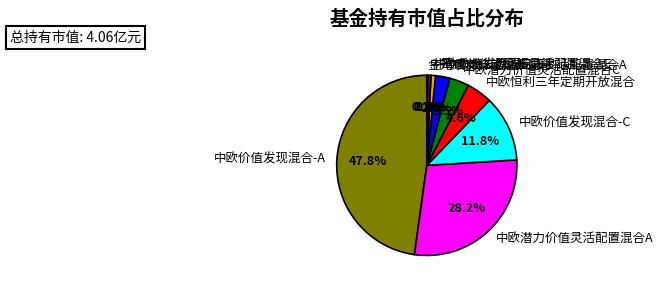

Between 中欧潜力价值灵活配置混合A and 中欧价值发现混合-E, which is larger?

中欧潜力价值灵活配置混合A